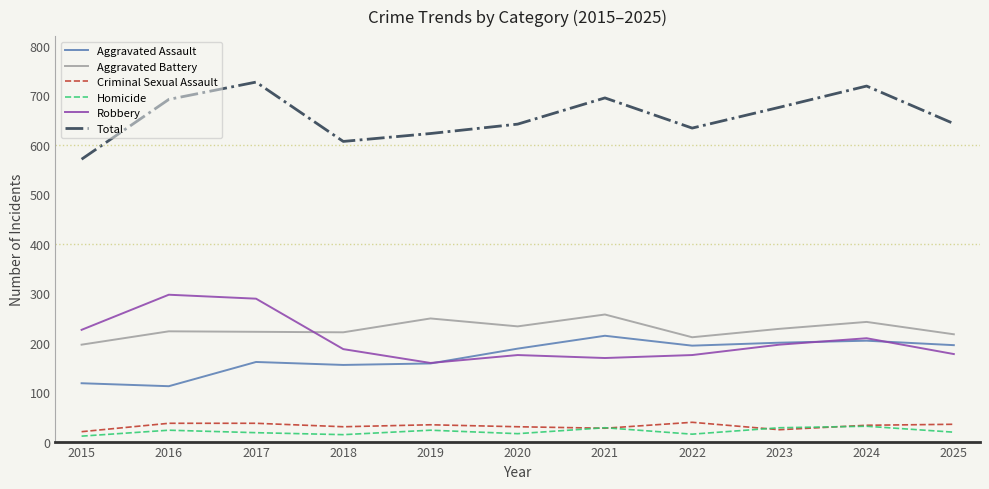

Which series has the largest total across all categories?

Total